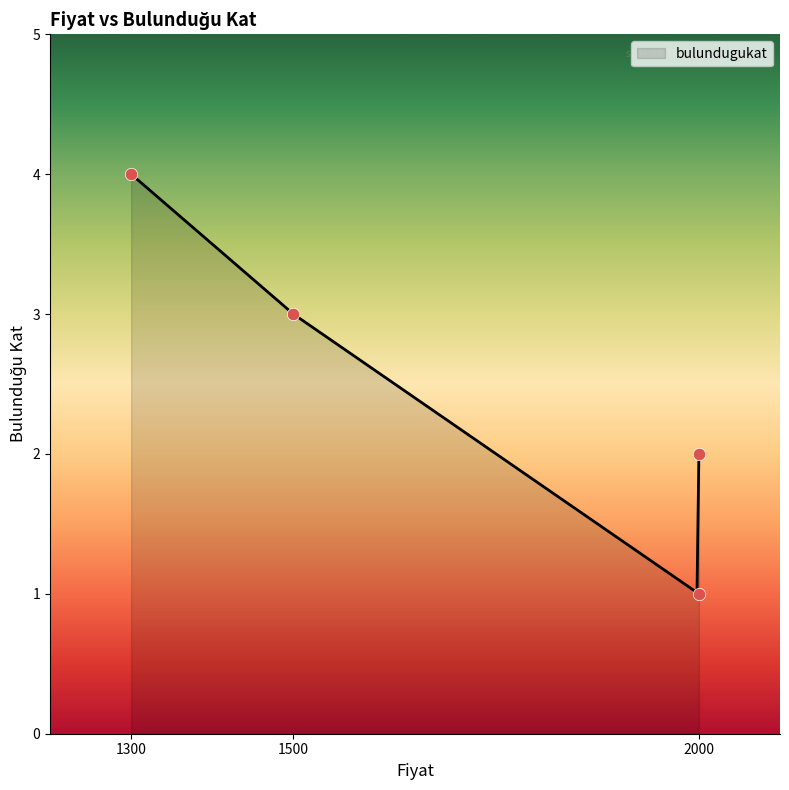

Between 2000 and 1500, which is larger?

1500